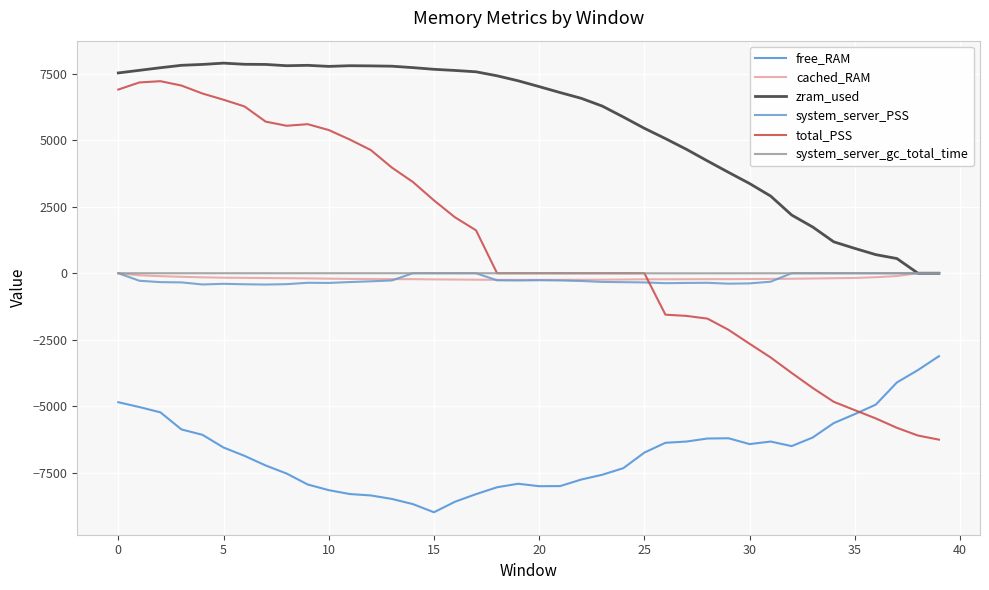

Does the chart display data point markers on the line(s)?

No